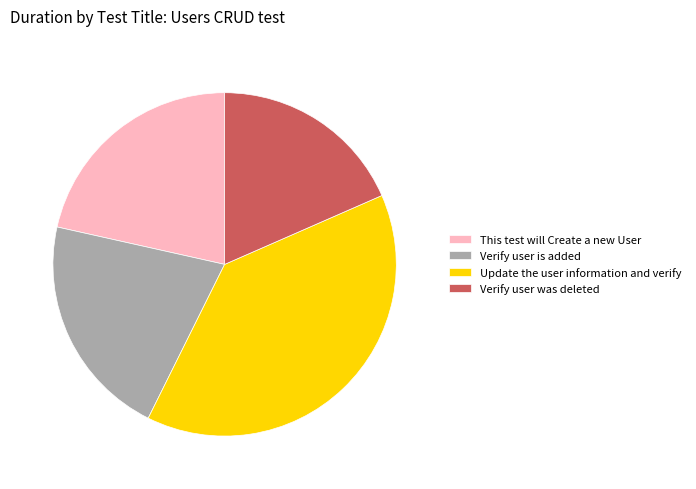

Combined, do Update the user information and verify and This test will Create a new User account for over 50%?

Yes